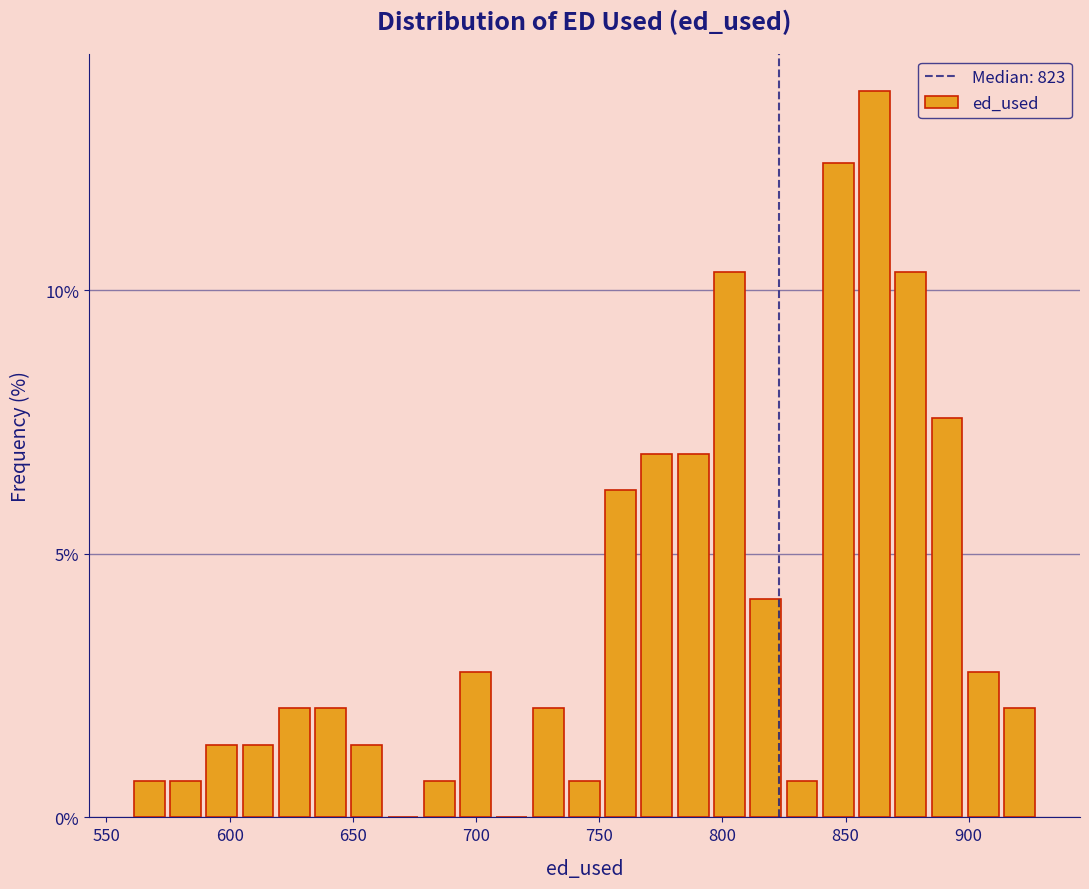

Around what value on the x-axis is the tallest bar? Give the approximate position of its centre, as read against the axis.

860